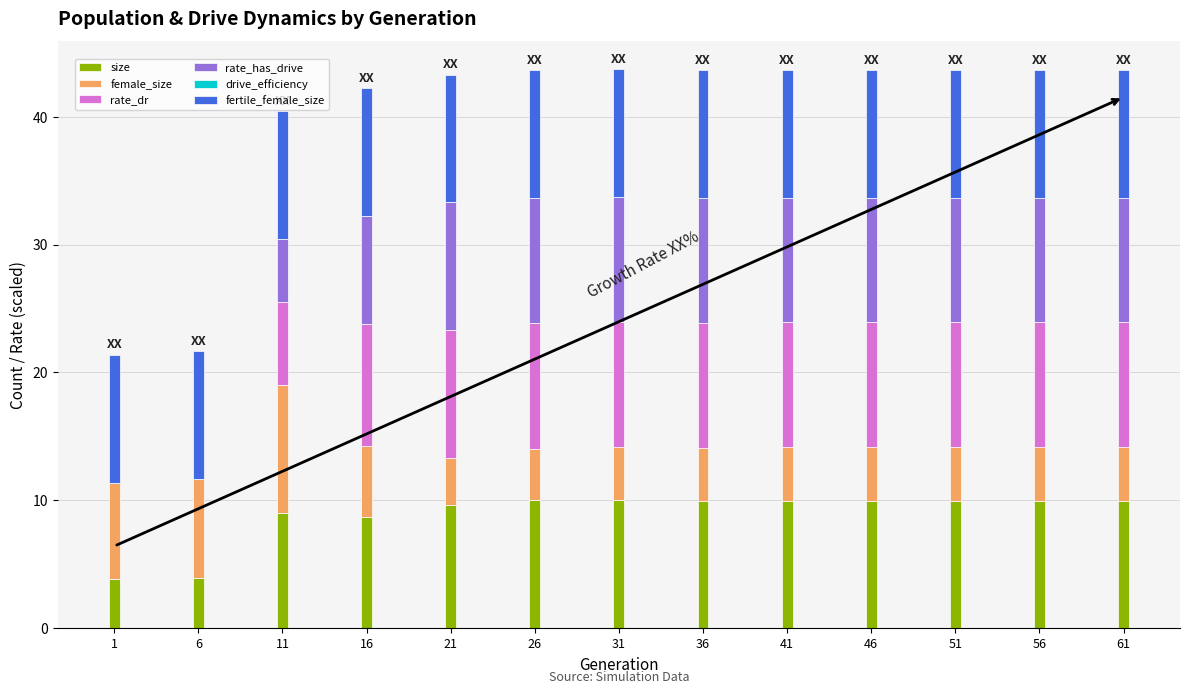

What is the total value across all series at 61?

43.6